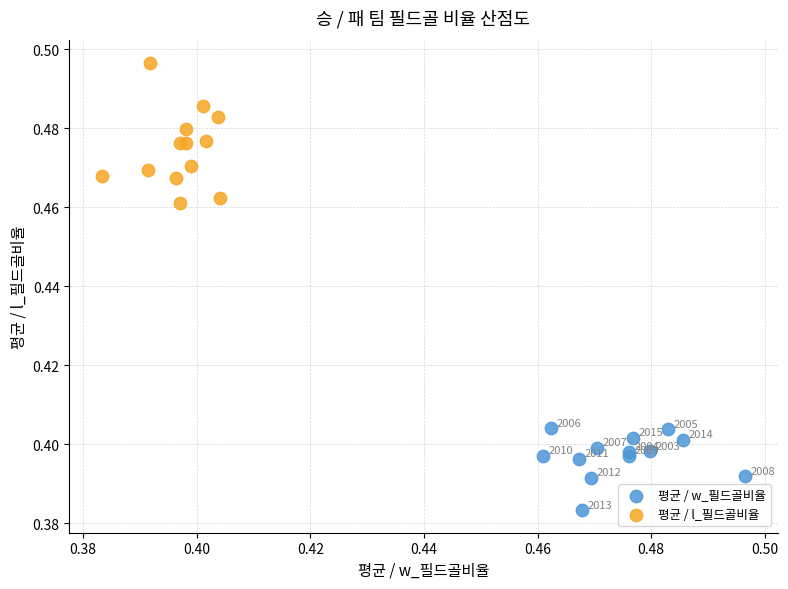

Which series contains the highest Y value?

평균 / l_필드골비율